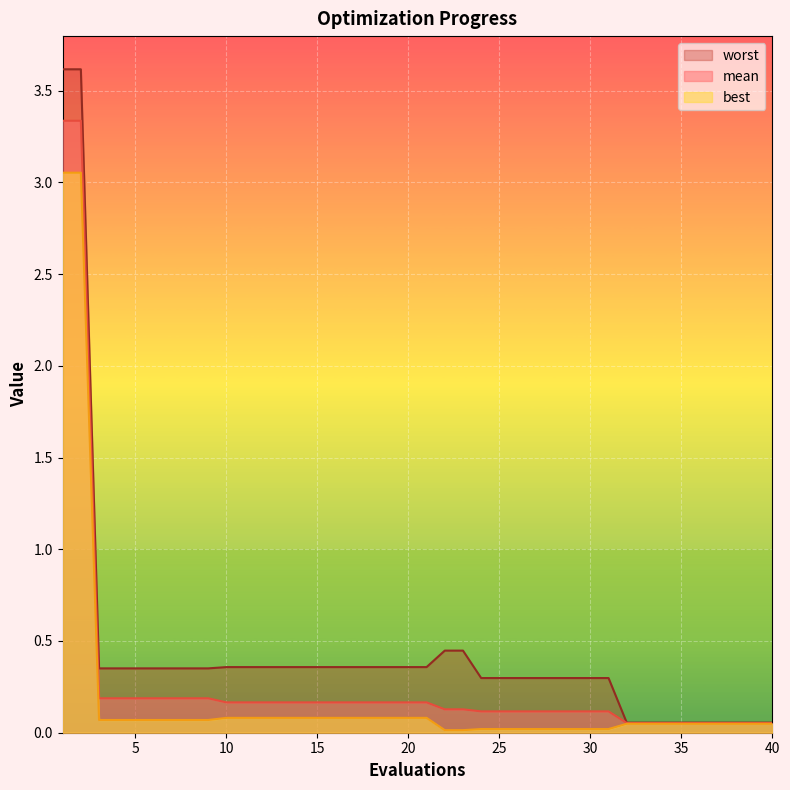

What is the difference between the second highest and second lowest values in the worst series?

3.6